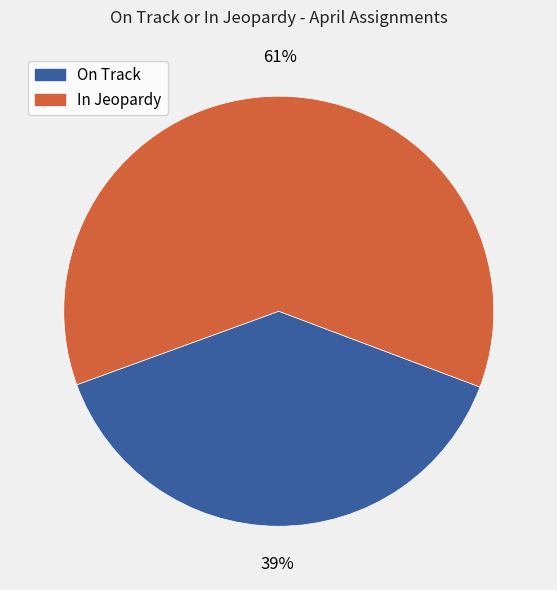

To the nearest percent, what percentage of the pie is On Track?

39%